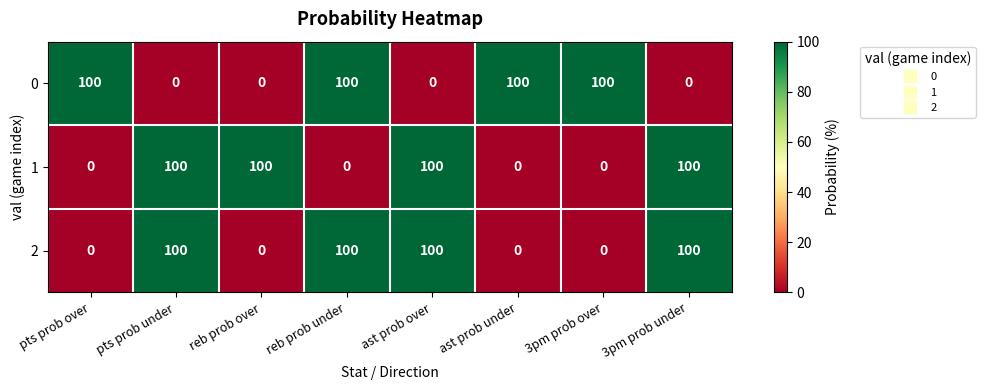

Is the value of 1 at pts prob under greater than the value of 2 at pts prob over?

Yes